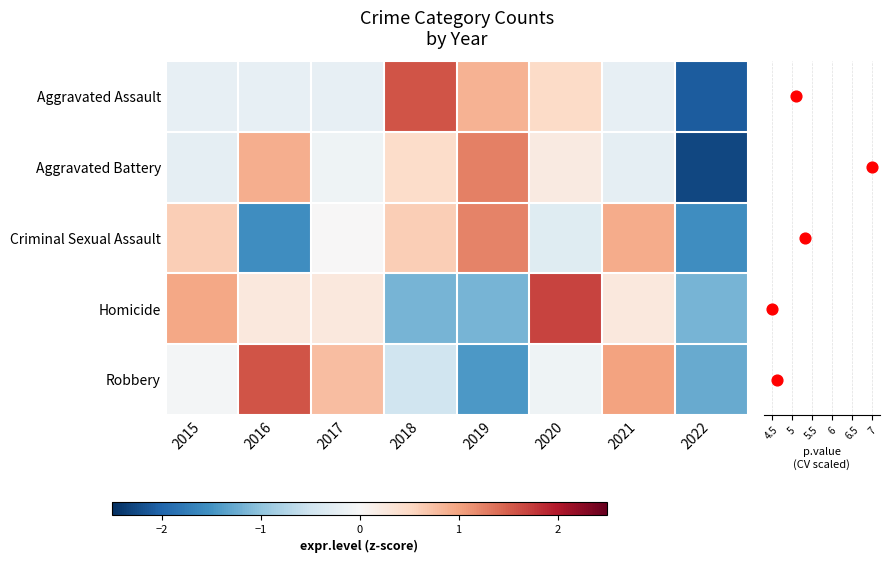

At how many categories does at least one series exceed -1?

7